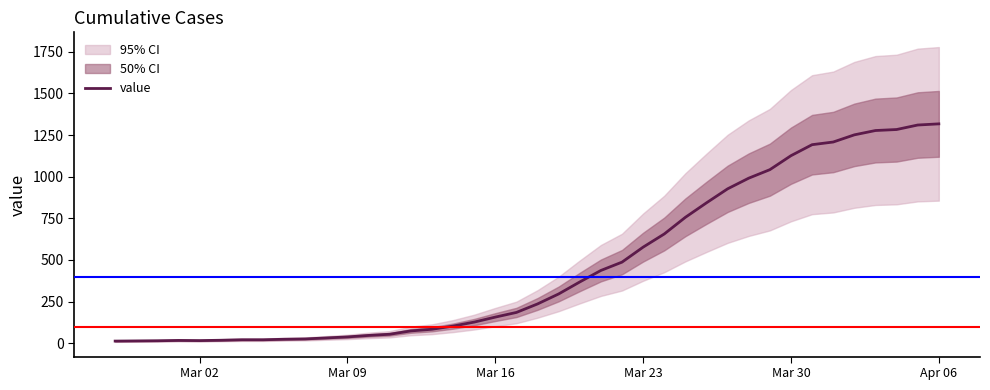

What is the highest value of the value series?

1317